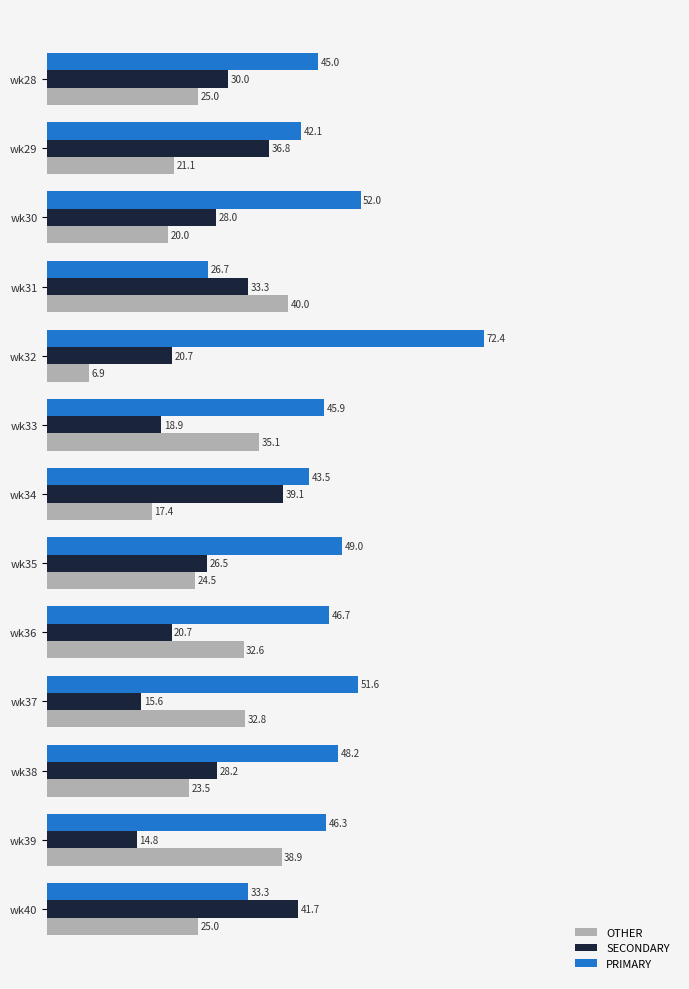

What is the sum of all OTHER values?

342.8